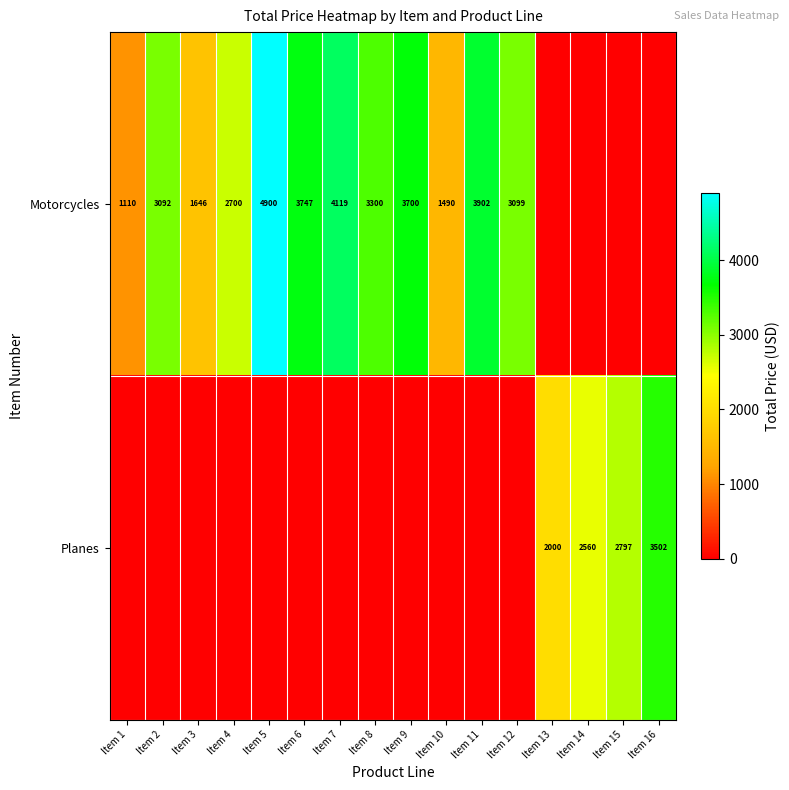

The Motorcycles series shows 2679 at Item 7. True or false?

False